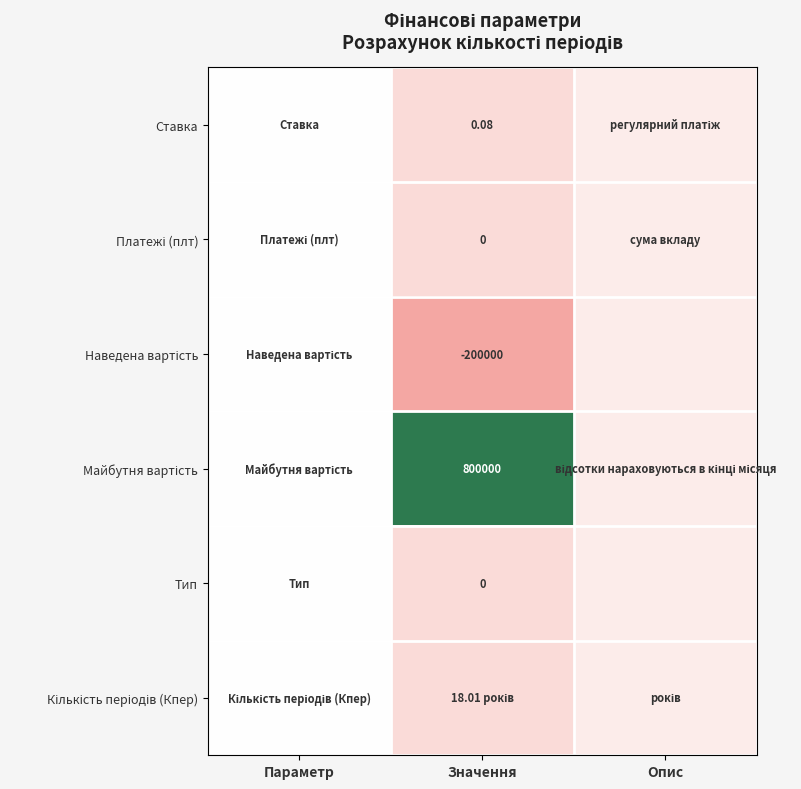

Between Опис and Значення, which is larger?

Опис